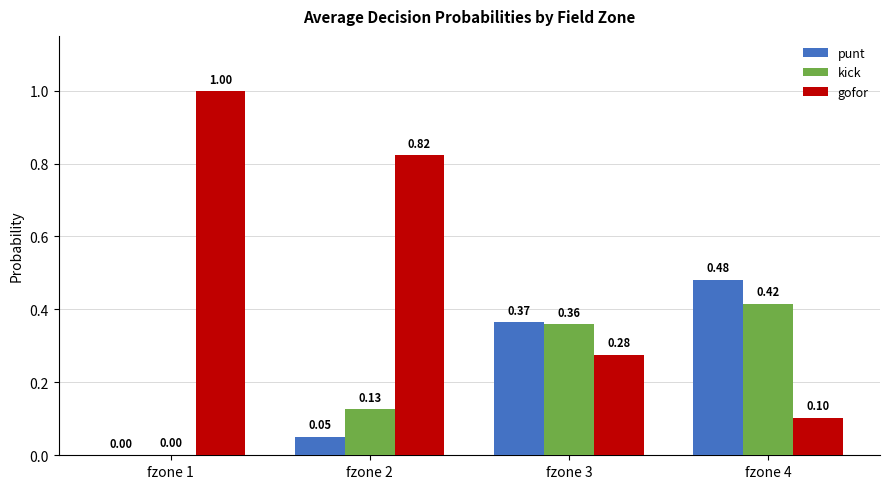

How many distinct data groups are displayed?

3